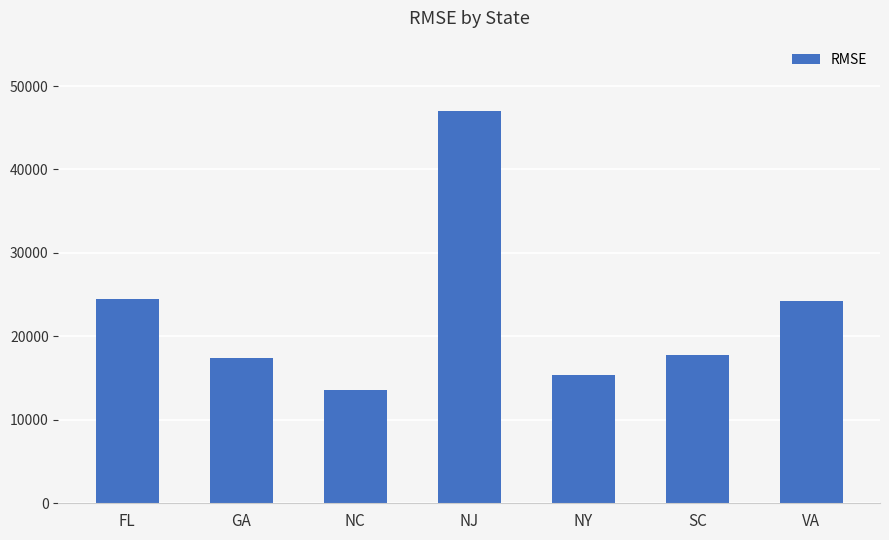

Is it true that the value at GA is 4570.6?

False